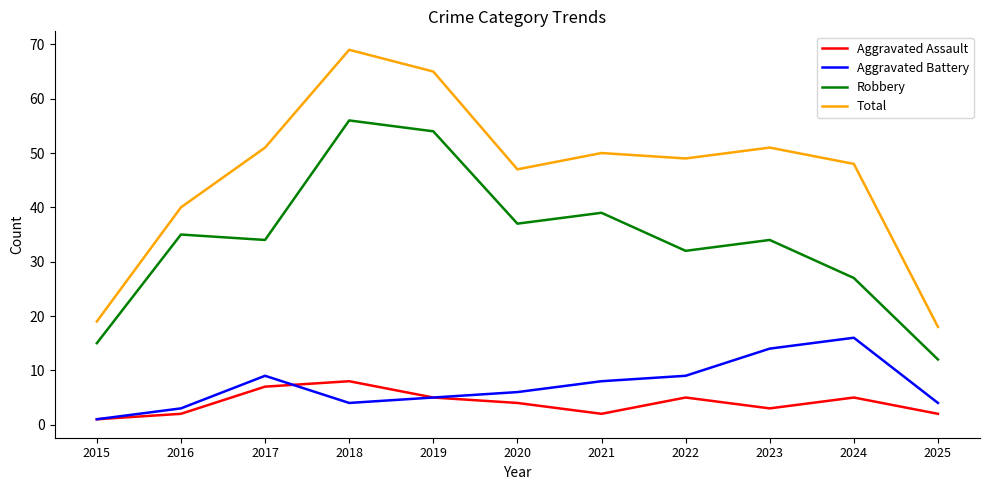

True or false: Total has more than 2 interior local peaks.

True